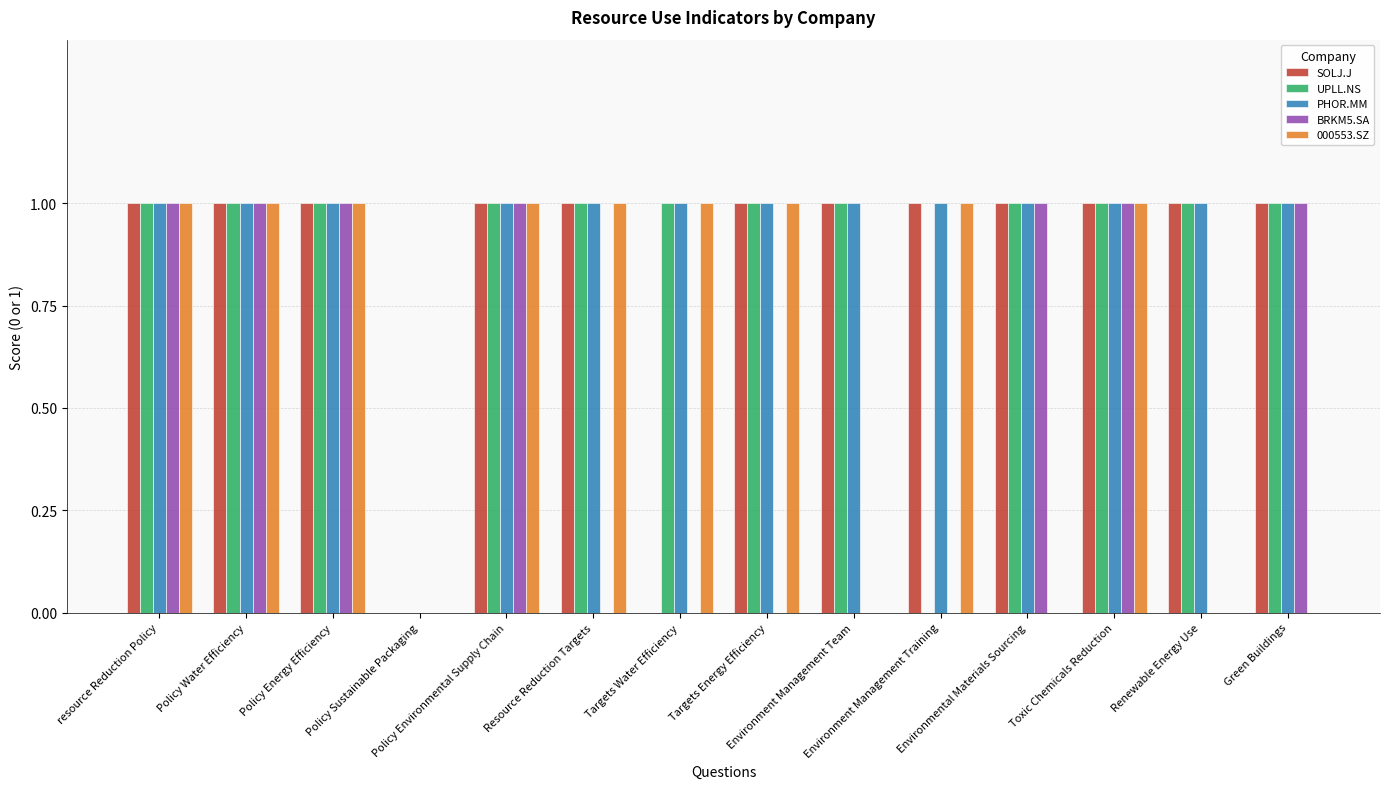

Are the bars grouped side by side (vs. stacked)?

Yes